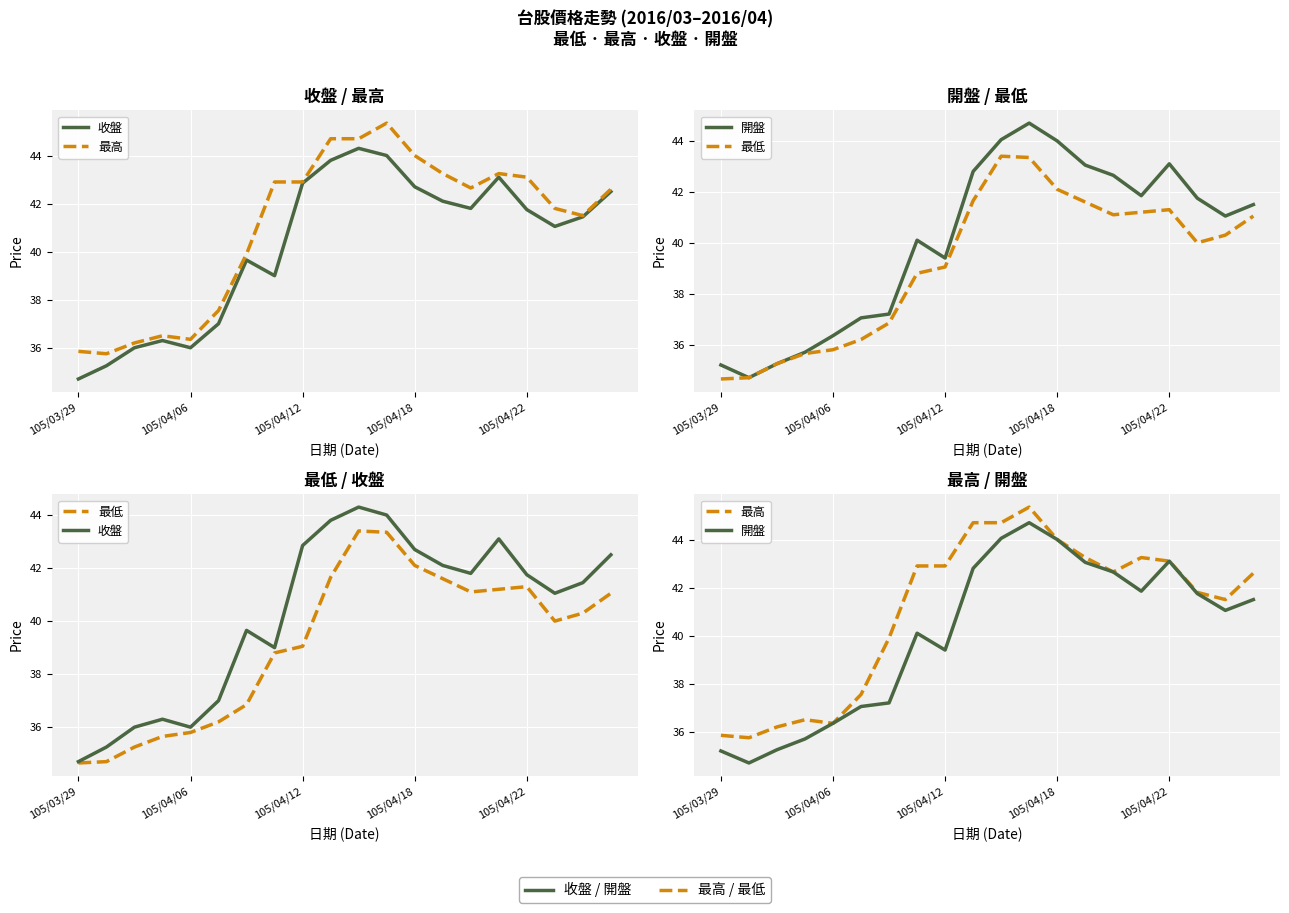

Rank the series at 5 from highest to lowest value.

最高, 開盤, 收盤, 最低